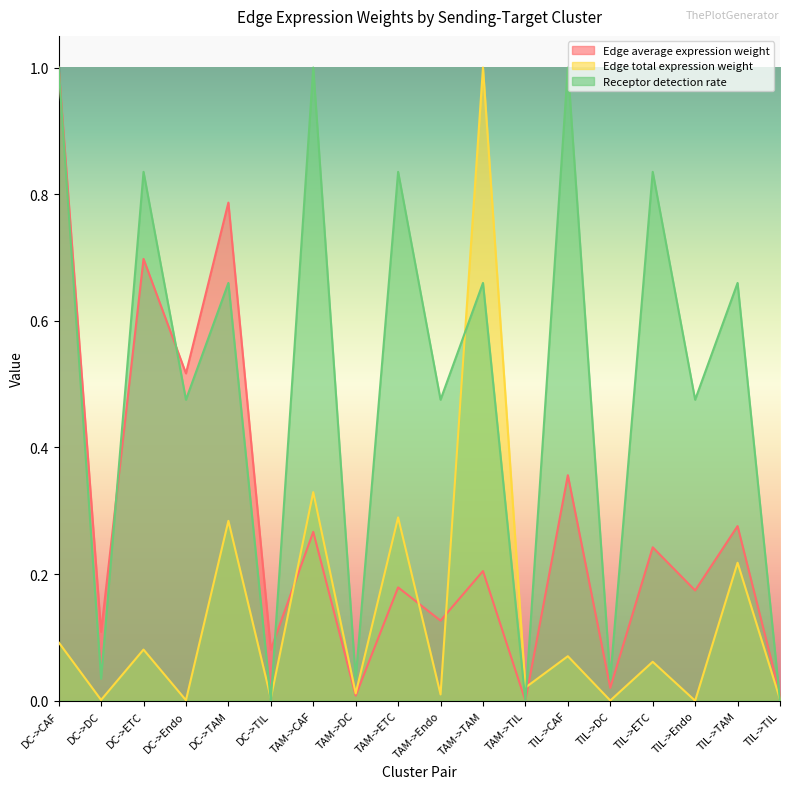

Reading left to right, extract all data points from this chart.

Edge average expression weight: DC->CAF=1.0	DC->DC=0.1	DC->ETC=0.7	DC->Endo=0.5	DC->TAM=0.8	DC->TIL=0.1	TAM->CAF=0.3	TAM->DC=0.0	TAM->ETC=0.2	TAM->Endo=0.1	TAM->TAM=0.2	TAM->TIL=0.0	TIL->CAF=0.4	TIL->DC=0.0	TIL->ETC=0.2	TIL->Endo=0.2	TIL->TAM=0.3	TIL->TIL=0.0
Edge total expression weight: DC->CAF=0.1	DC->DC=0.0	DC->ETC=0.1	DC->Endo=0.0	DC->TAM=0.3	DC->TIL=0.0	TAM->CAF=0.3	TAM->DC=0.0	TAM->ETC=0.3	TAM->Endo=0.0	TAM->TAM=1.0	TAM->TIL=0.0	TIL->CAF=0.1	TIL->DC=0.0	TIL->ETC=0.1	TIL->Endo=0.0	TIL->TAM=0.2	TIL->TIL=0.0
Receptor detection rate: DC->CAF=1.0	DC->DC=0.0	DC->ETC=0.8	DC->Endo=0.5	DC->TAM=0.7	DC->TIL=0.0	TAM->CAF=1.0	TAM->DC=0.0	TAM->ETC=0.8	TAM->Endo=0.5	TAM->TAM=0.7	TAM->TIL=0.0	TIL->CAF=1.0	TIL->DC=0.0	TIL->ETC=0.8	TIL->Endo=0.5	TIL->TAM=0.7	TIL->TIL=0.0